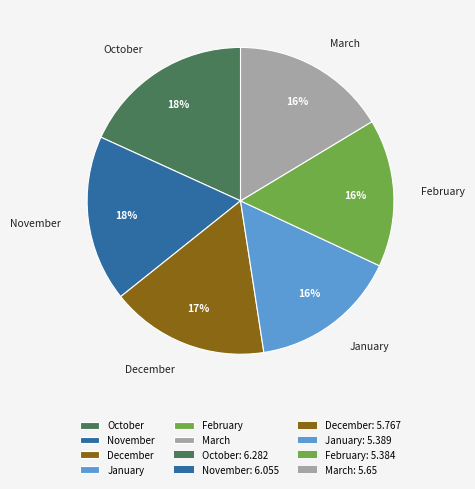

Is the sum of February and March greater than half?

No